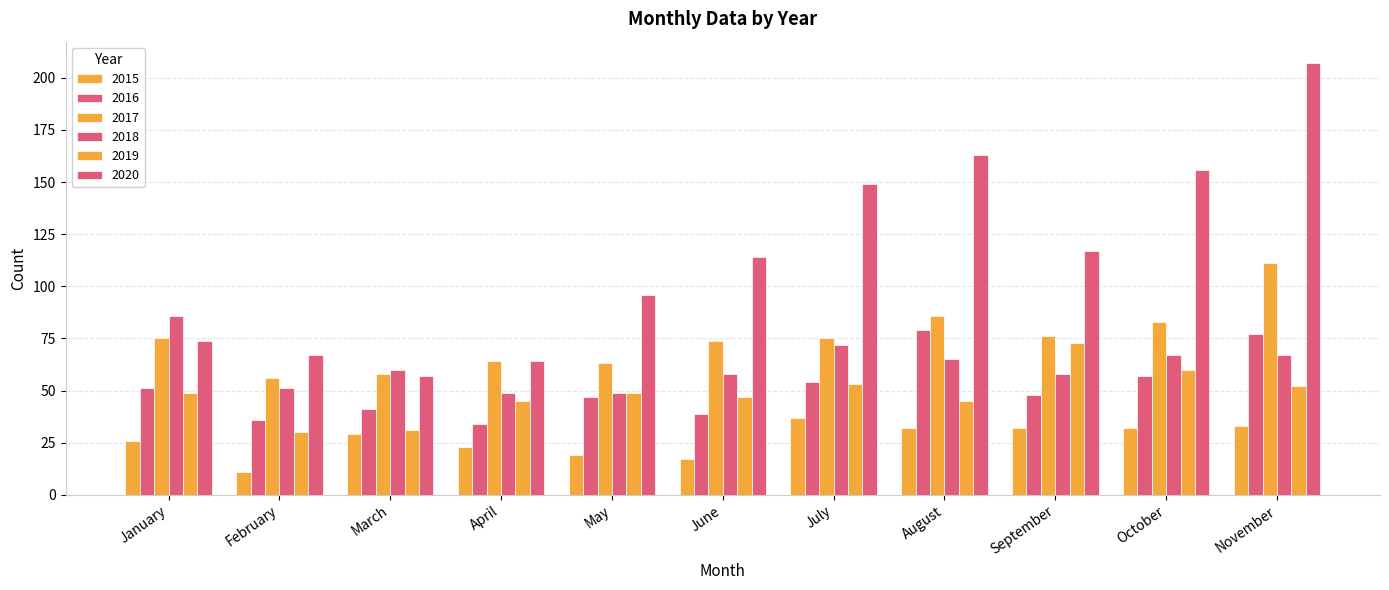

What is the sum of the 2016 values at March and September?

89